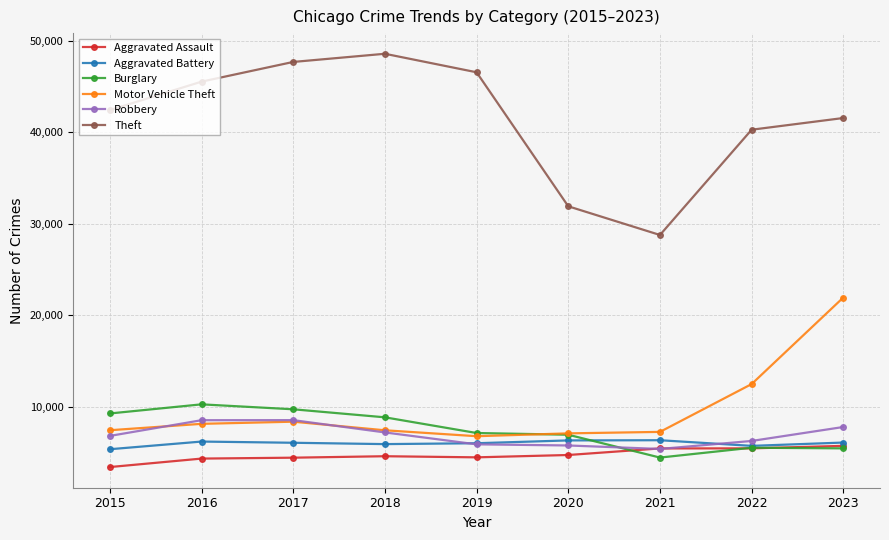

True or false: Motor Vehicle Theft has more than 0 points higher than both neighbors.

True